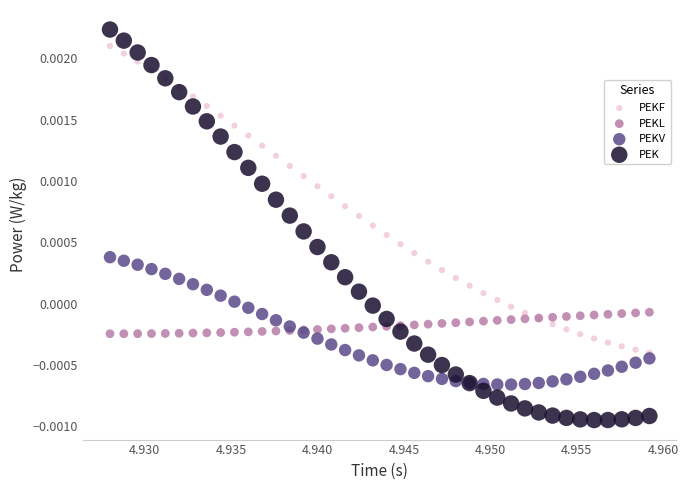

Which series contains the highest Y value?

PEK